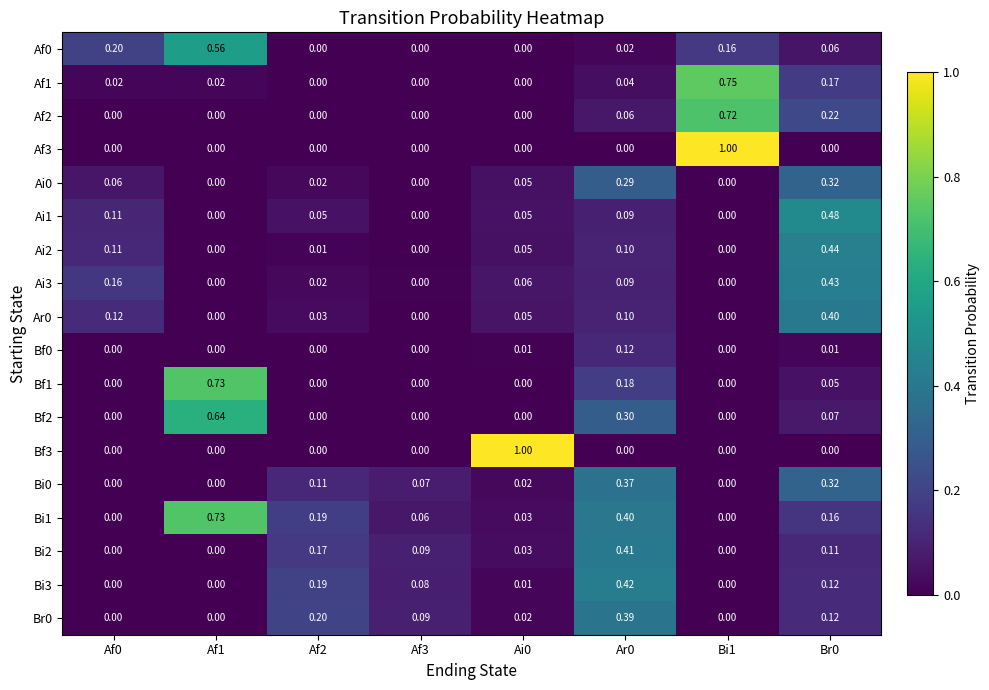

Is the value of Br0 at Af2 greater than the value of Af3 at Af0?

Yes